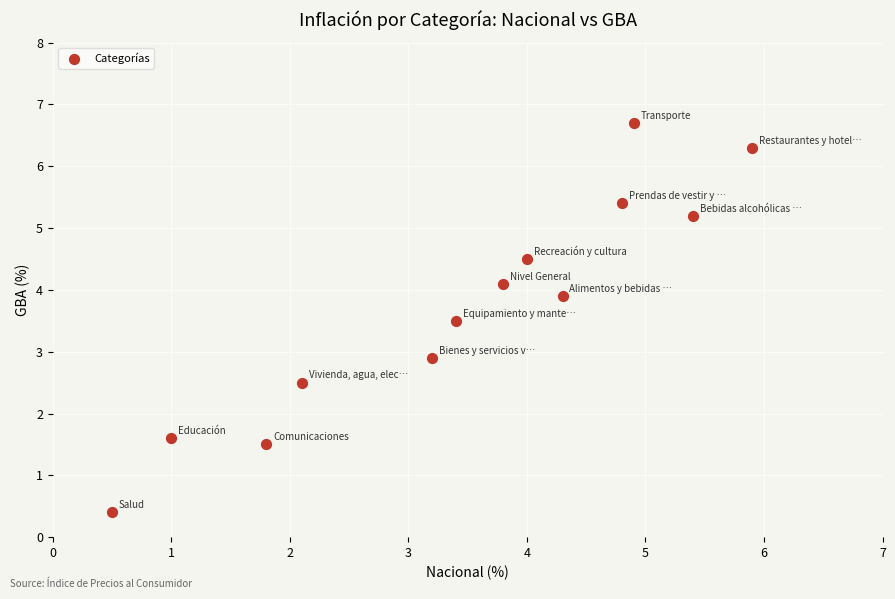

What is the range of Y values (max minus min)?

6.3